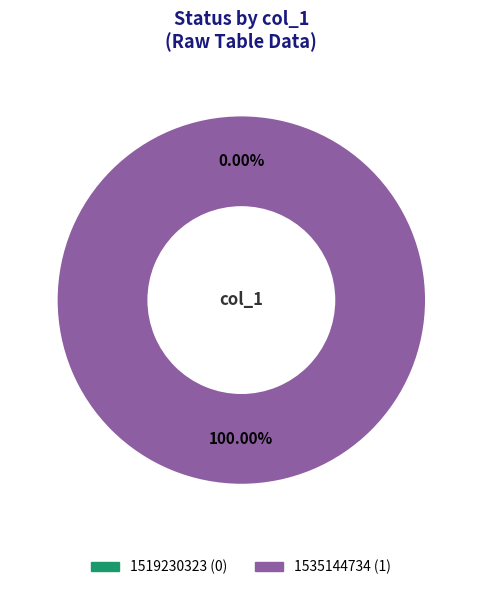

To the nearest percent, what is the combined percentage of 1519230323 and 1535144734?

100%